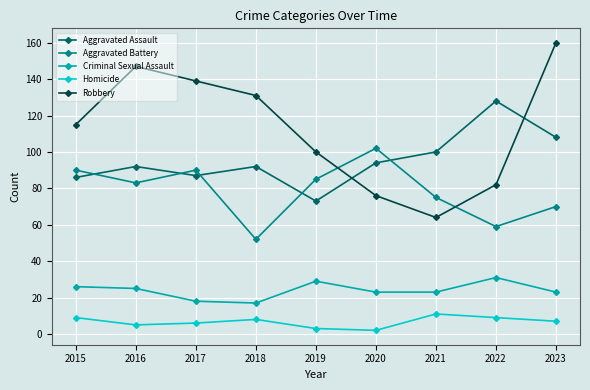

Reading left to right, what are all the values shown in this chart?

Aggravated Assault: 2015=86	2016=92	2017=87	2018=92	2019=73	2020=94	2021=100	2022=128	2023=108
Aggravated Battery: 2015=90	2016=83	2017=90	2018=52	2019=85	2020=102	2021=75	2022=59	2023=70
Criminal Sexual Assault: 2015=26	2016=25	2017=18	2018=17	2019=29	2020=23	2021=23	2022=31	2023=23
Homicide: 2015=9	2016=5	2017=6	2018=8	2019=3	2020=2	2021=11	2022=9	2023=7
Robbery: 2015=115	2016=147	2017=139	2018=131	2019=100	2020=76	2021=64	2022=82	2023=160